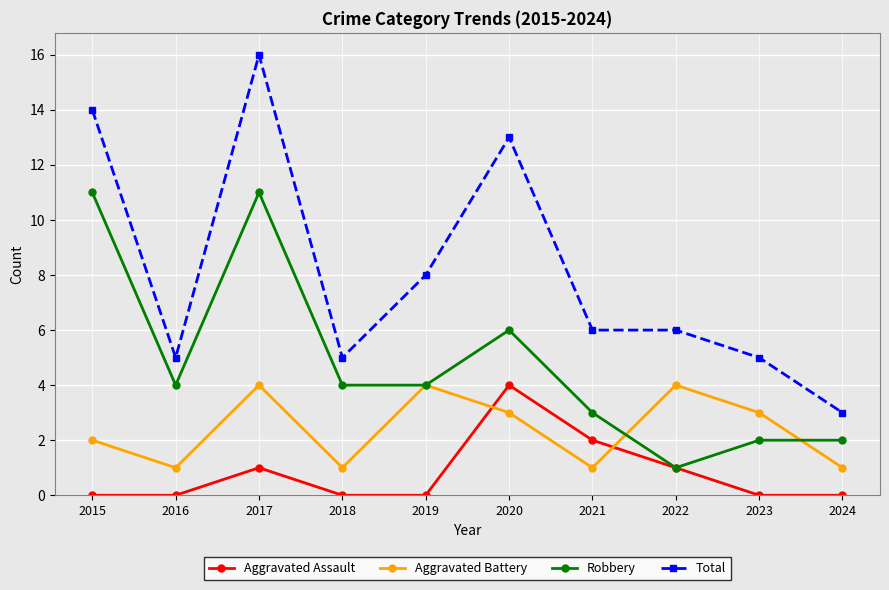

Rank the series at 2017 from highest to lowest value.

Total, Robbery, Aggravated Battery, Aggravated Assault